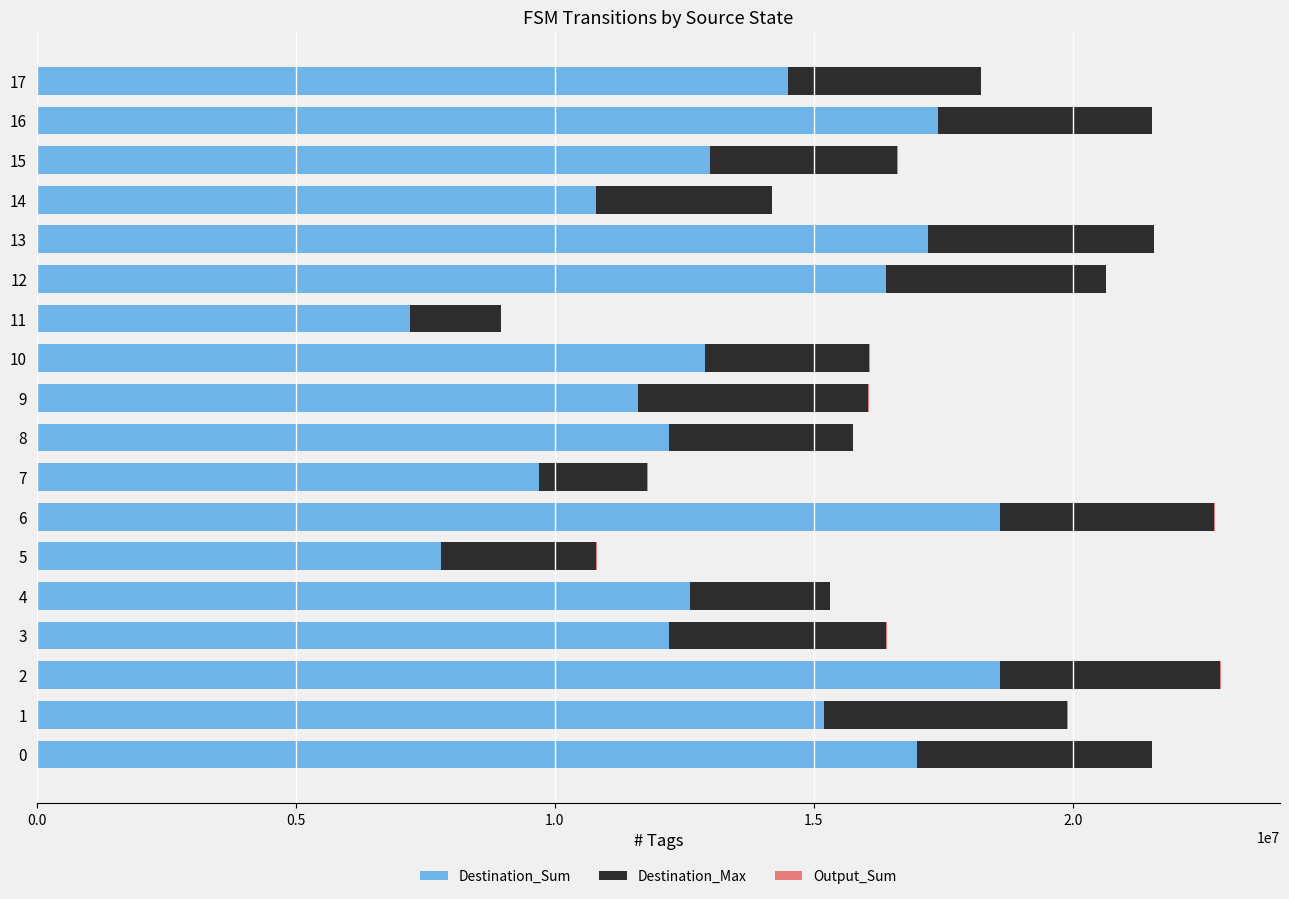

What is the sum of all Destination_Sum values?

244900000